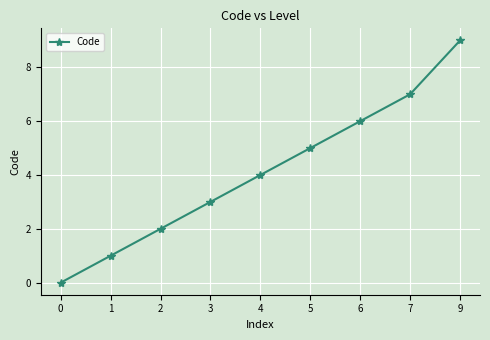

True or false: the data shows 1 at 1.

True